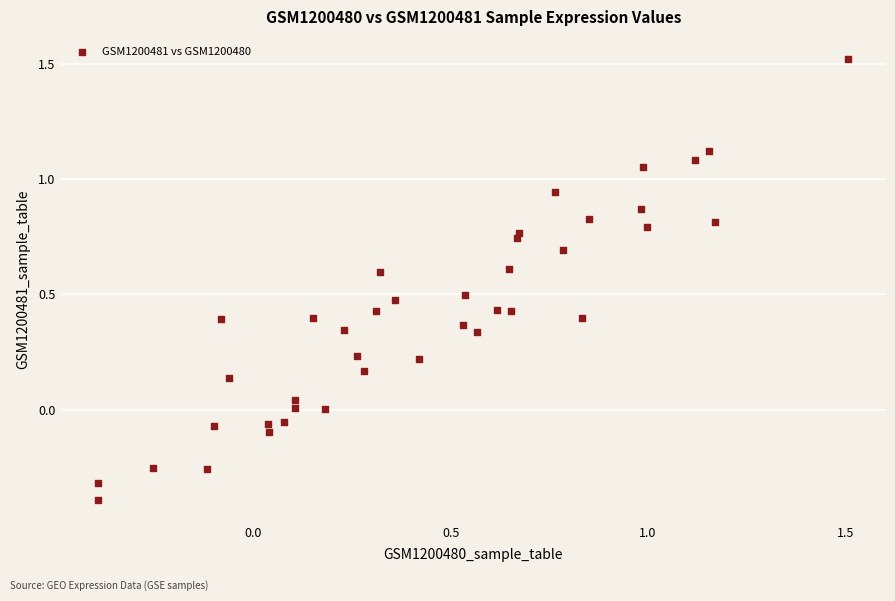

What is the range of Y values (max minus min)?

1.9